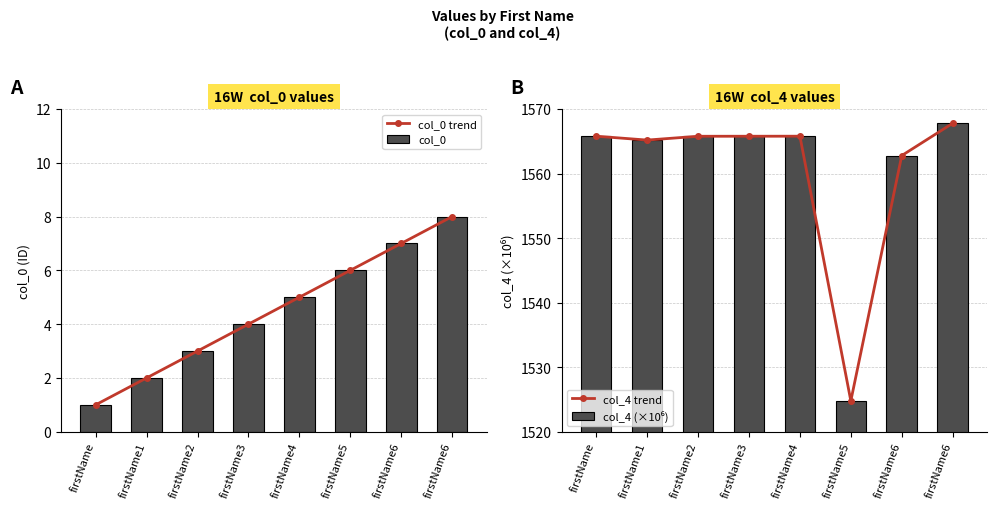

Reading left to right, extract all data points from this chart.

col_0 trend: firstName=1.0	firstName1=2.0	firstName2=3.0	firstName3=4.0	firstName4=5.0	firstName5=6.0	firstName6=7.0	firstName6=8.0
col_0: firstName=1.0	firstName1=2.0	firstName2=3.0	firstName3=4.0	firstName4=5.0	firstName5=6.0	firstName6=7.0	firstName6=8.0
col_4 trend: firstName=1565.8	firstName1=1565.2	firstName2=1565.8	firstName3=1565.8	firstName4=1565.8	firstName5=1524.8	firstName6=1562.8	firstName6=1567.8
col_4 (×10⁶): firstName=1565.8	firstName1=1565.2	firstName2=1565.8	firstName3=1565.8	firstName4=1565.8	firstName5=1524.8	firstName6=1562.8	firstName6=1567.8